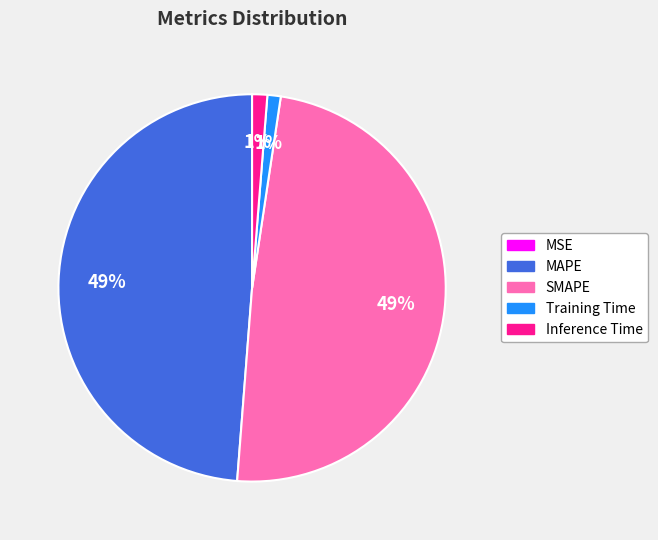

To the nearest percent, what is the combined percentage of Training Time and MAPE?

50%